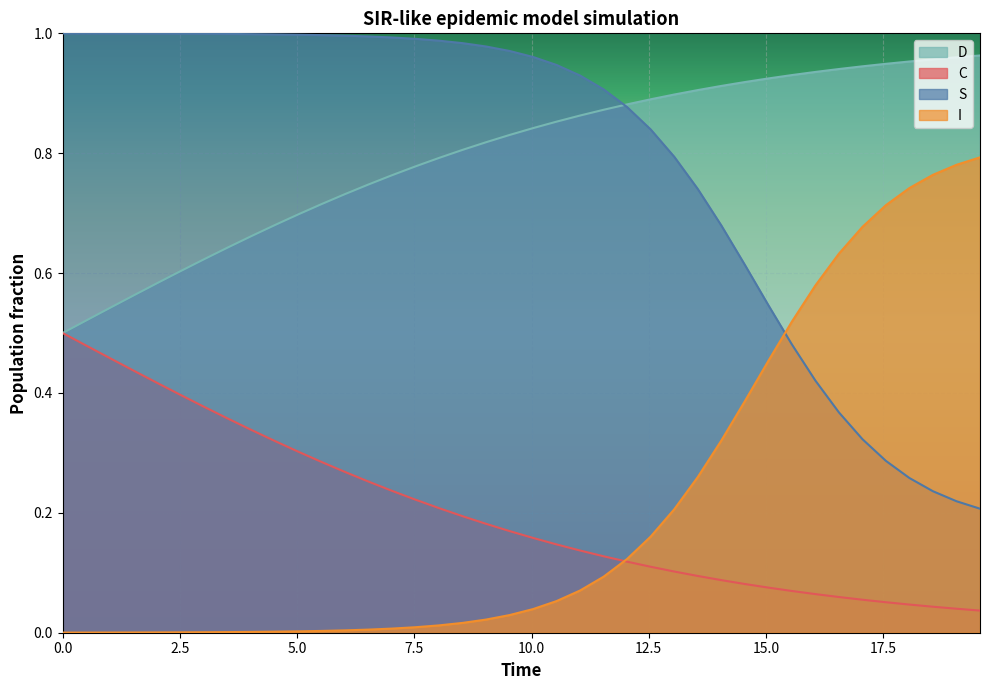

How many intersections are there between I and S?

1